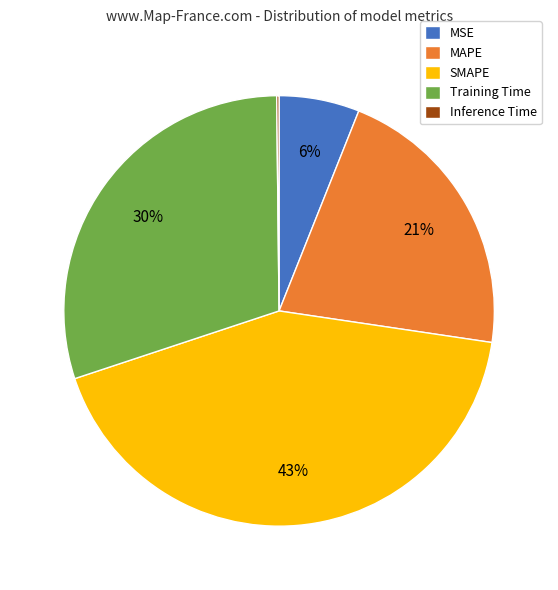

Do Training Time and MAPE together represent more than half of the pie?

Yes